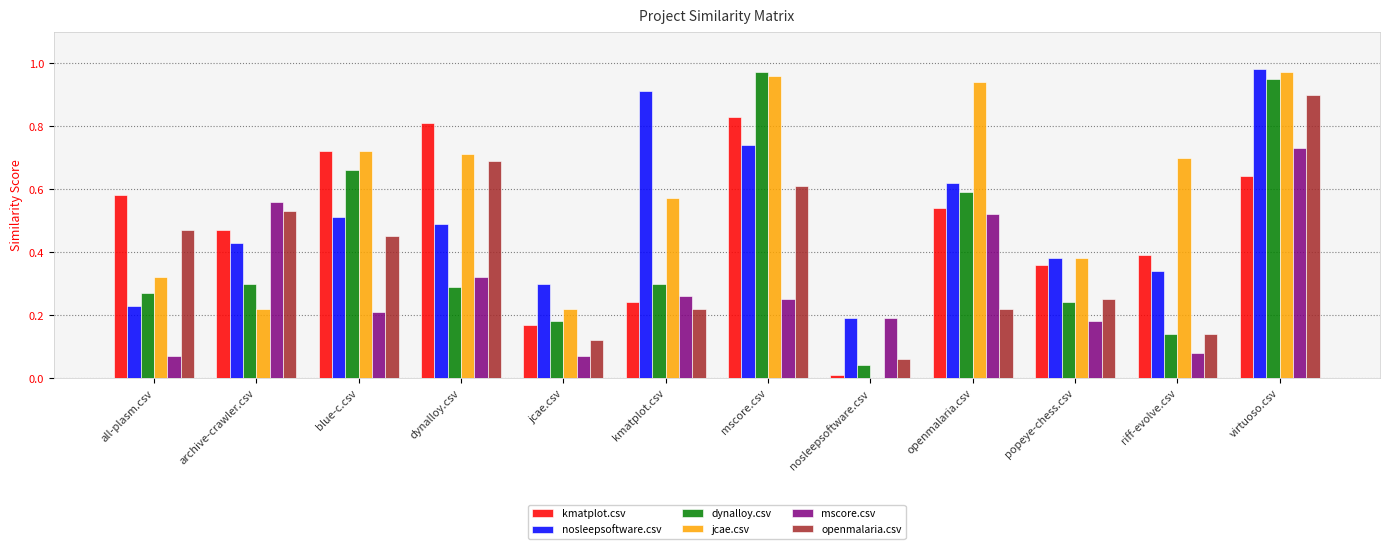

Are the bars grouped side by side (vs. stacked)?

Yes